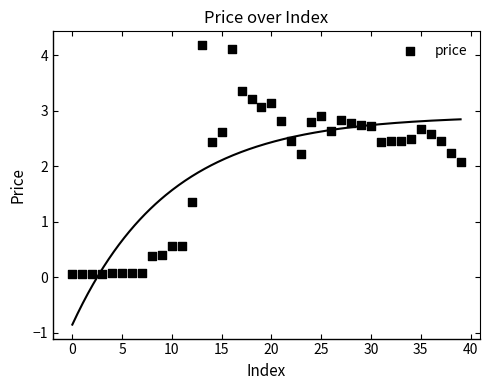

What Y value in the scatter plot is closest to 2?

2.1